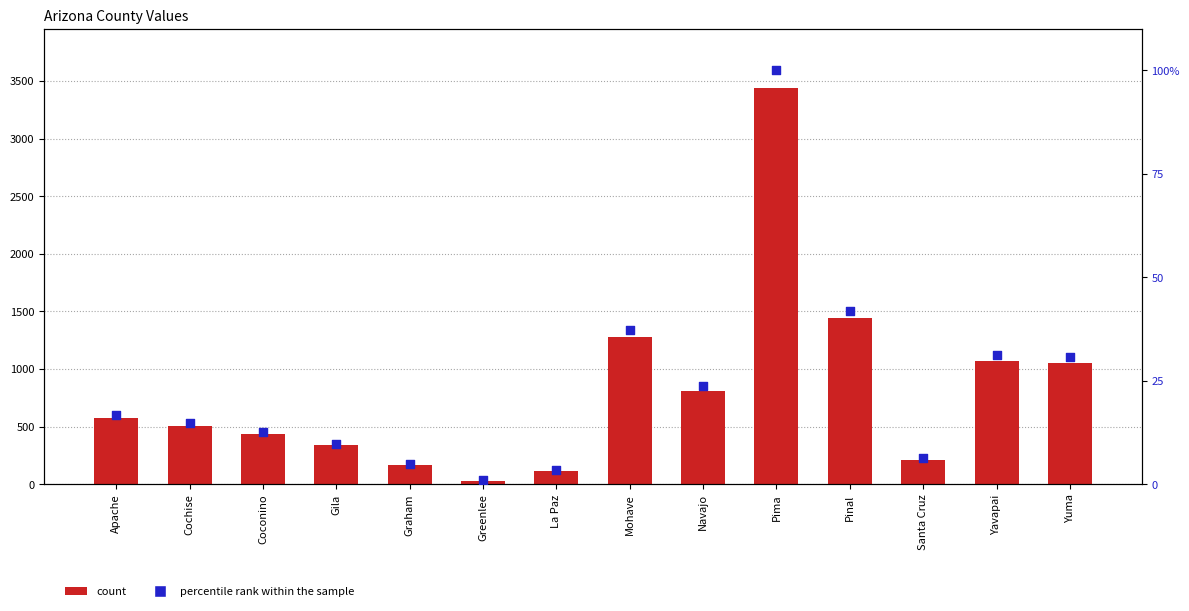

Which series contains the lowest Y value?

percentile rank within the sample